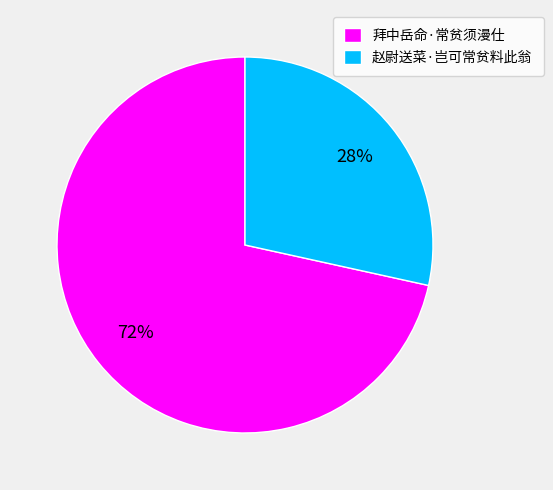

How many segments does this pie chart have?

2